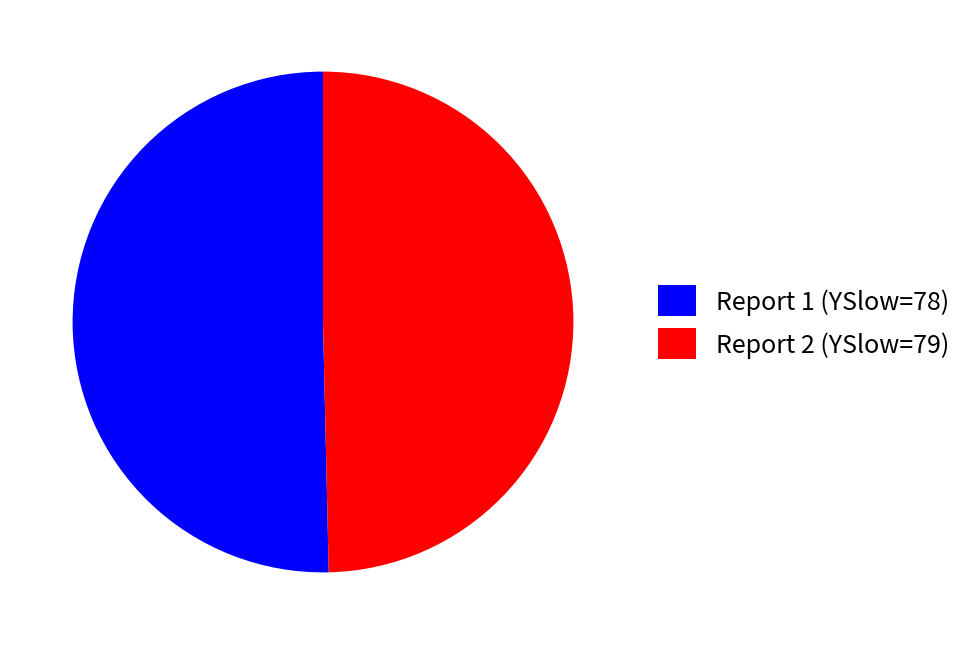

Do Report 2 (YSlow=79) and Report 1 (YSlow=78) together represent more than half of the pie?

Yes